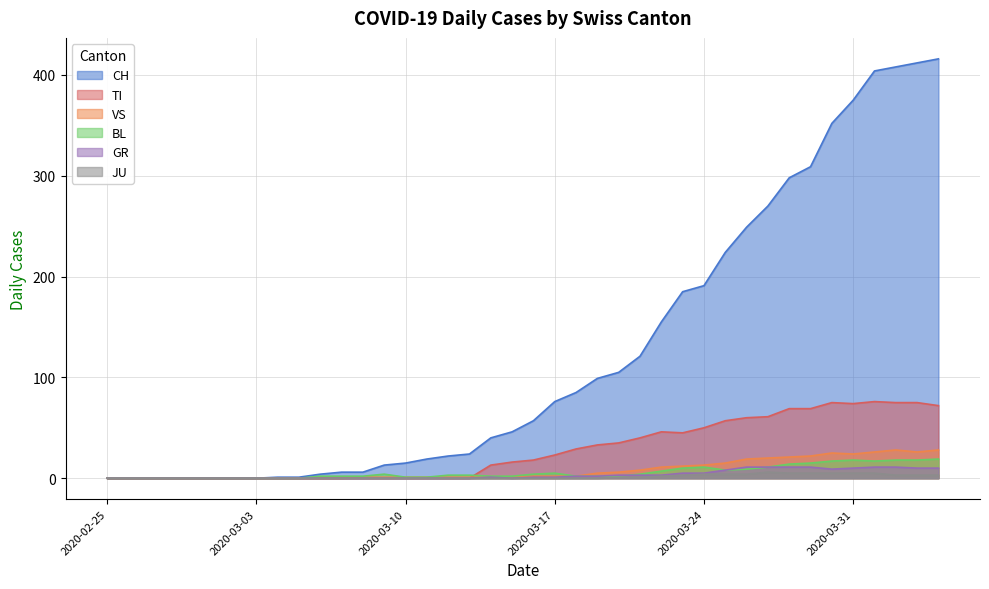

What position from the right is 2020-02-25?

40